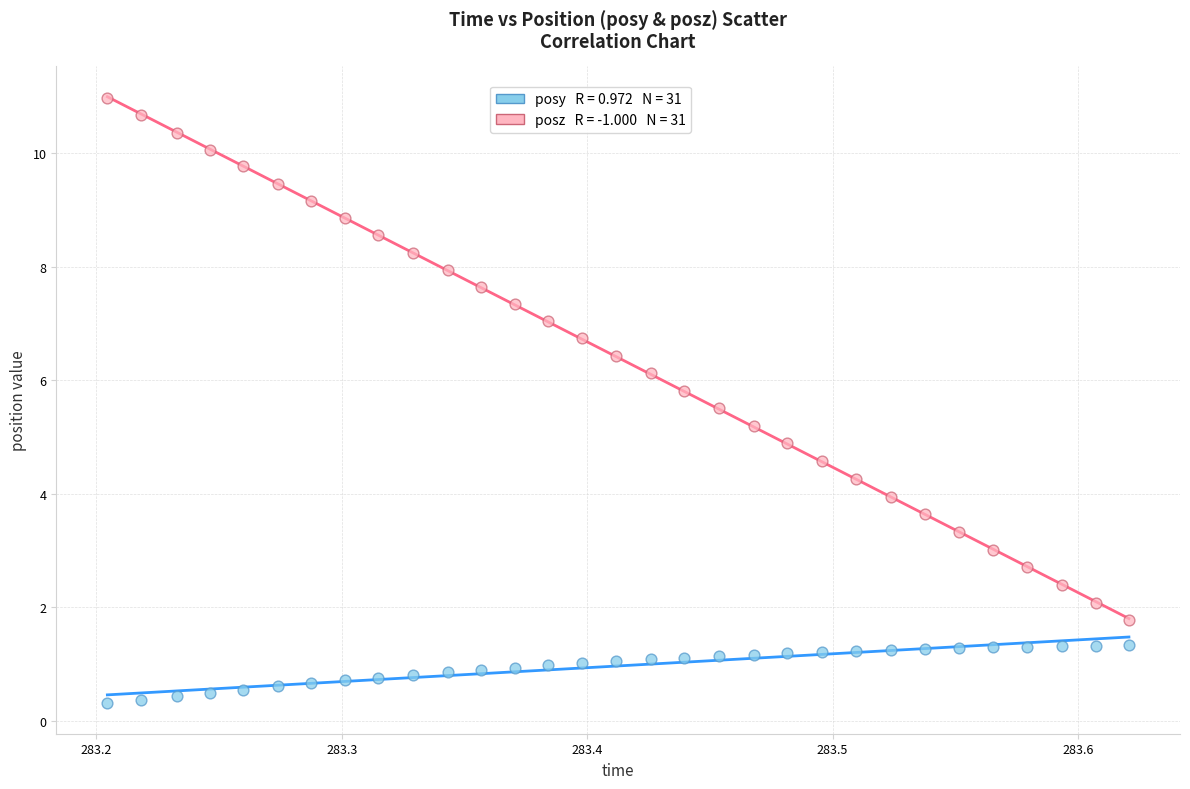

Across all data points, what is the range of Y values (max minus min)?

10.7